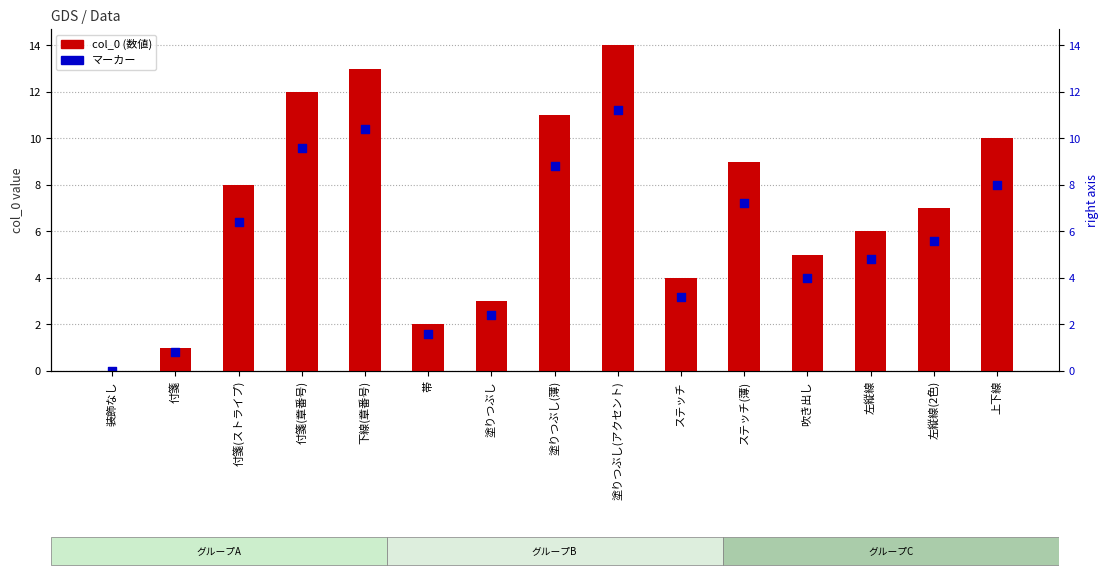

What are all the series names shown in the legend?

col_0, marker